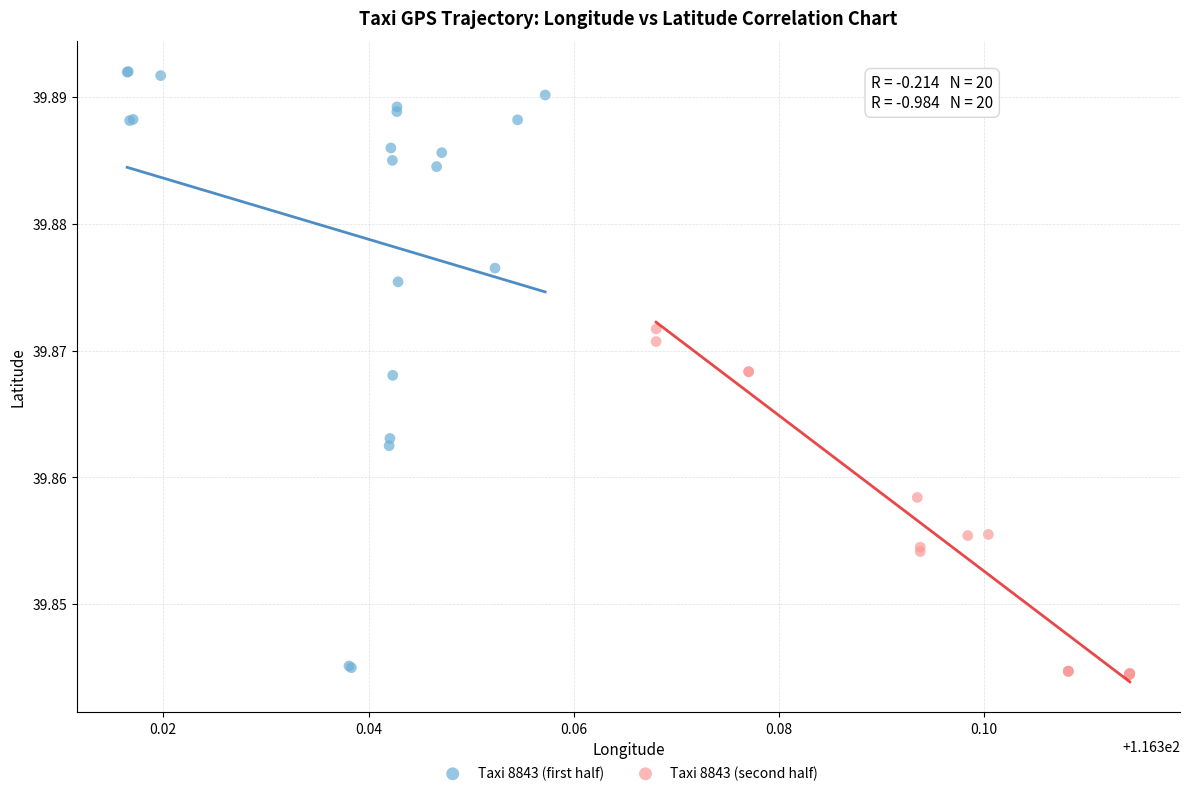

Which series reaches the maximum Y coordinate?

Taxi 8843 (first half)